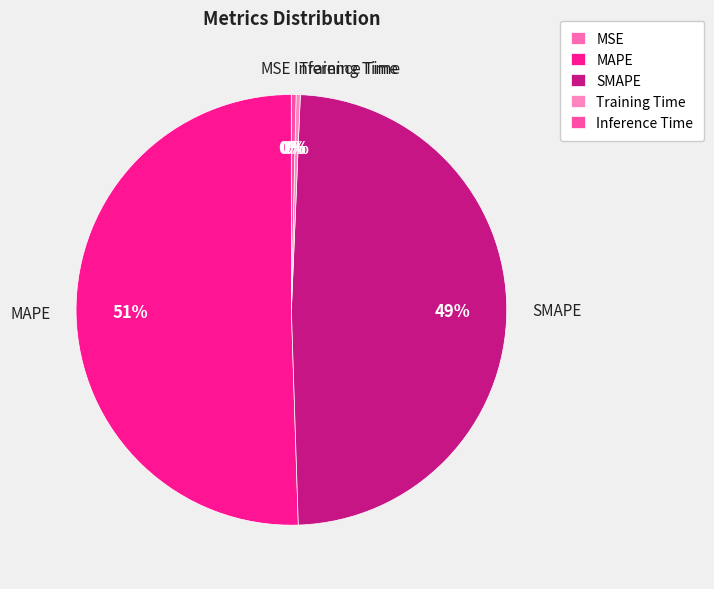

To the nearest percent, what is the combined percentage of SMAPE and Training Time?

49%